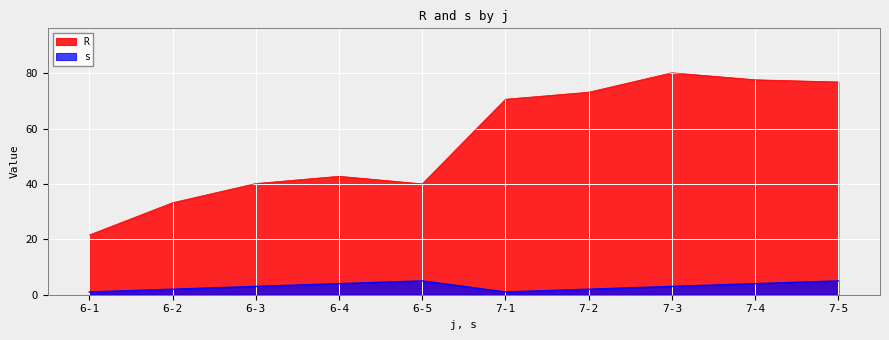

Which series has the largest total across all categories?

R